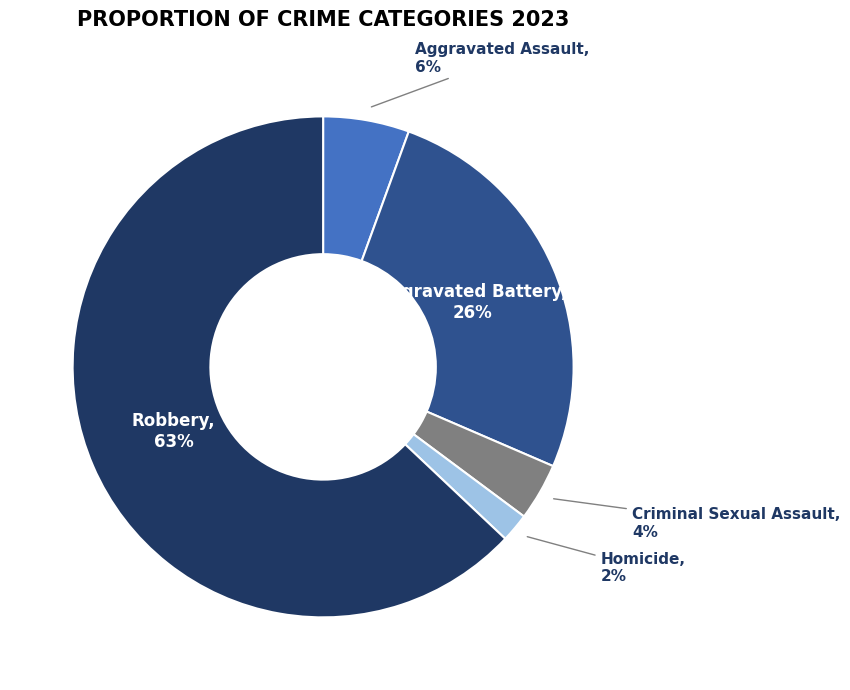

To the nearest percent, what is the average slice percentage?

20%